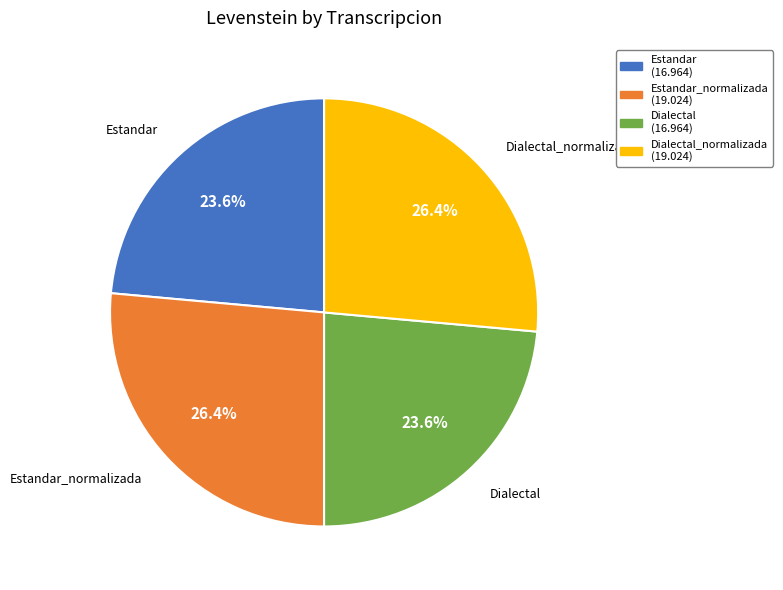

Count the number of slices in the pie.

4